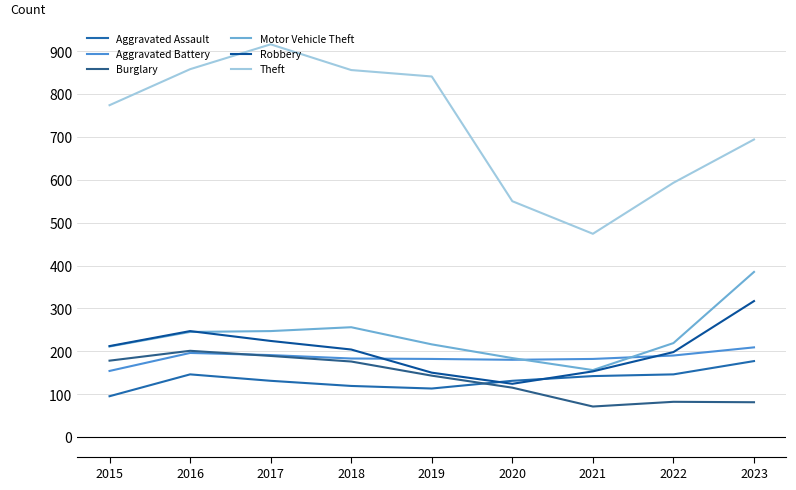

Count the number of categories in the chart.

9